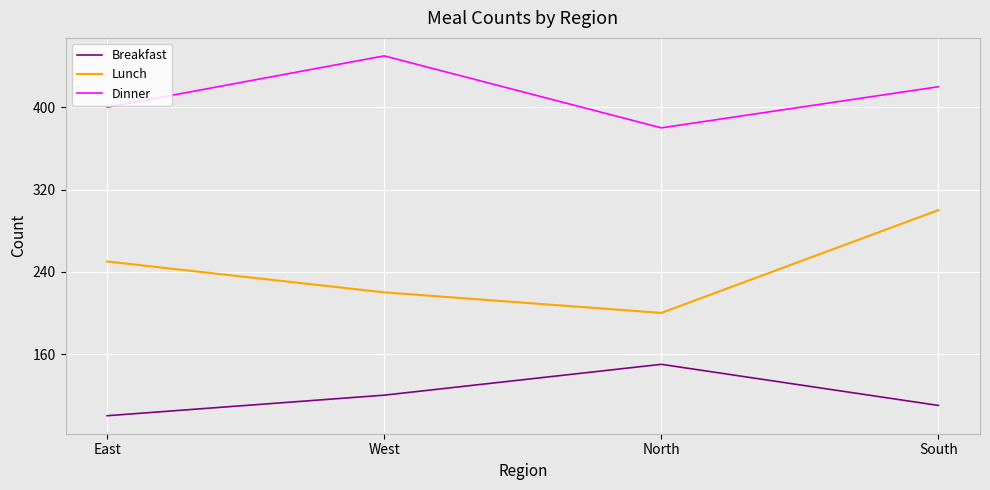

List the series in order of their overall mean, highest first.

Dinner, Lunch, Breakfast